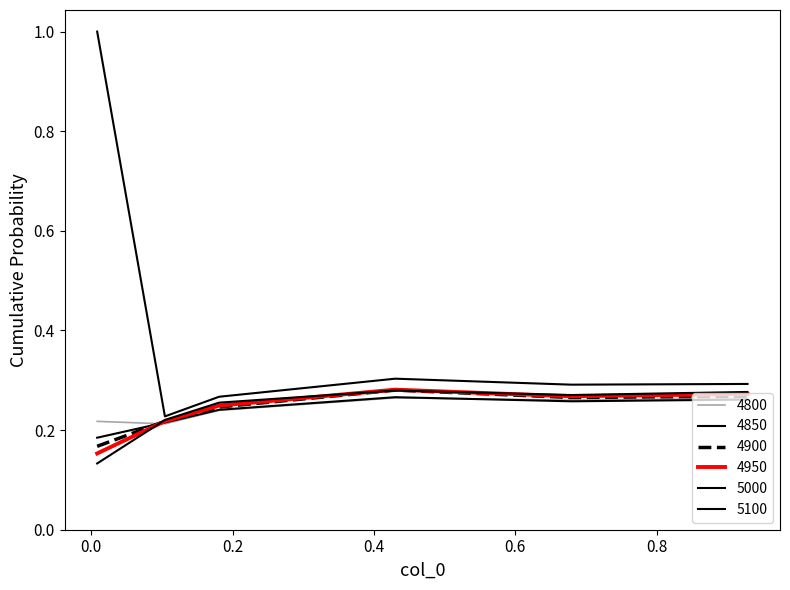

Which series has the widest spread of values?

5100